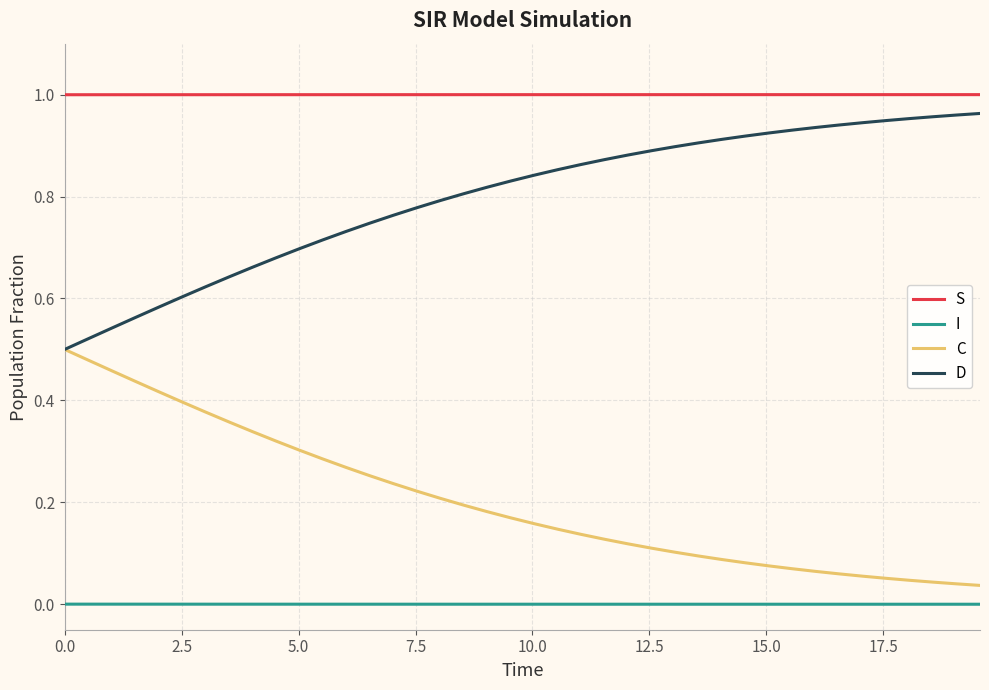

Is this an area chart (filled region under the line)?

No